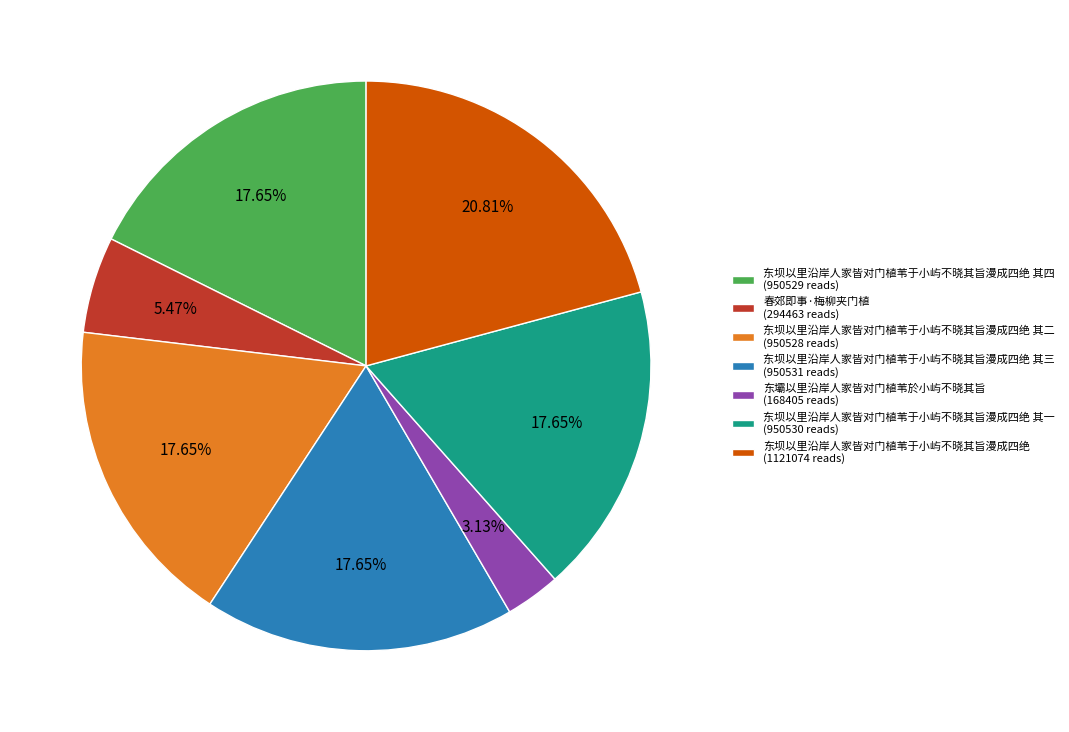

Is the sum of 东坝以里沿岸人家皆对门植苇于小屿不晓其旨漫成四绝 其四 (950529 reads) and 东坝以里沿岸人家皆对门植苇于小屿不晓其旨漫成四绝 其一 (950530 reads) greater than half?

No